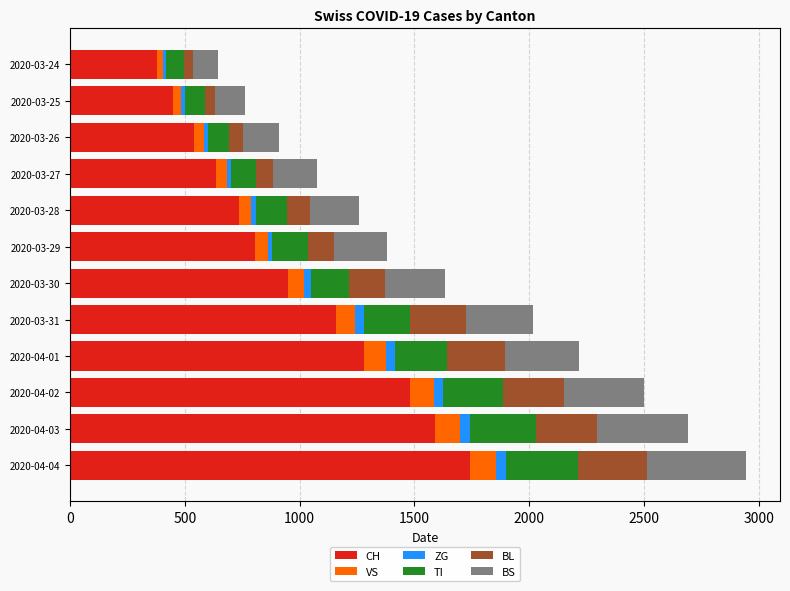

At which label does CH reach its minimum?

2020-03-24